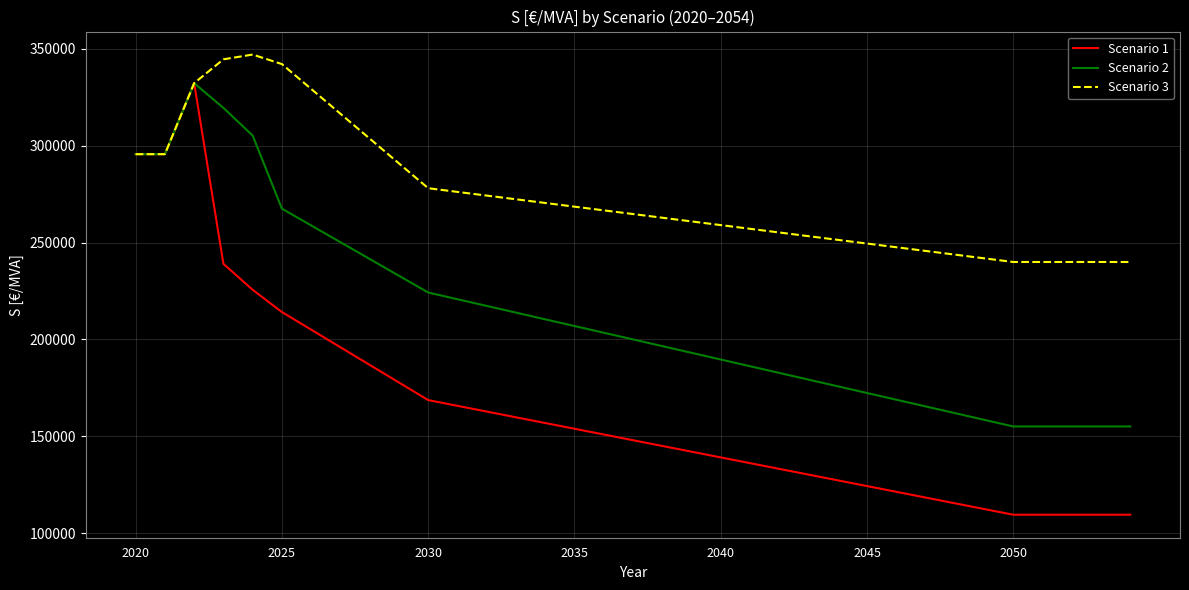

Rank the series by their average value, from highest to lowest.

Scenario 3, Scenario 2, Scenario 1